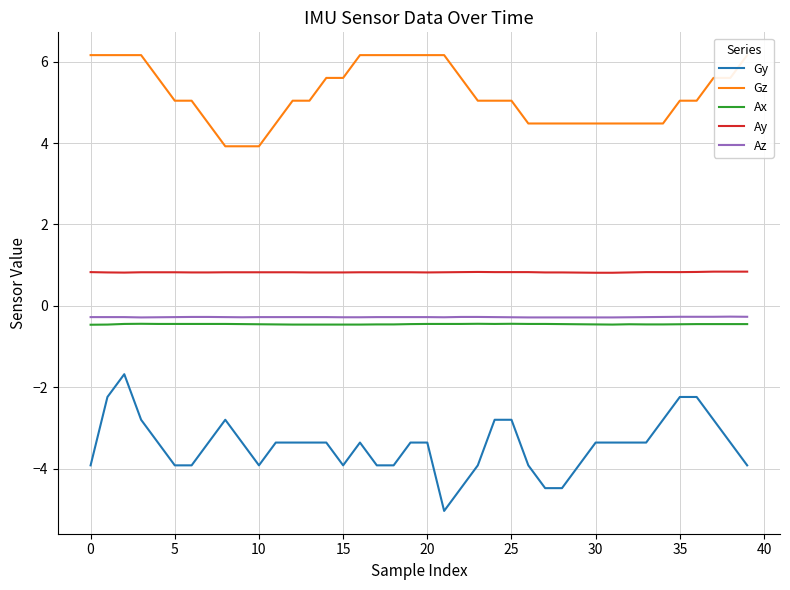

What is the label of the 19th point from the right?

21